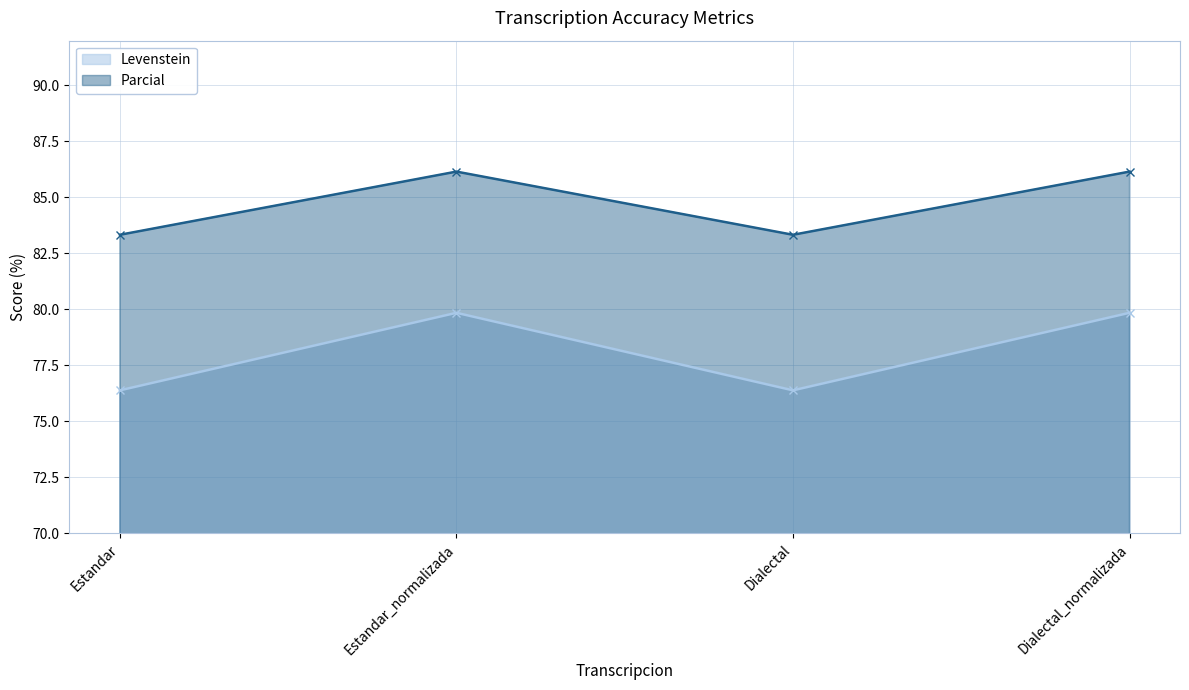

Reading left to right, list all the values displayed in this chart.

Levenstein: 76.4	79.9	76.4	79.9
Parcial: 83.3	86.2	83.3	86.2